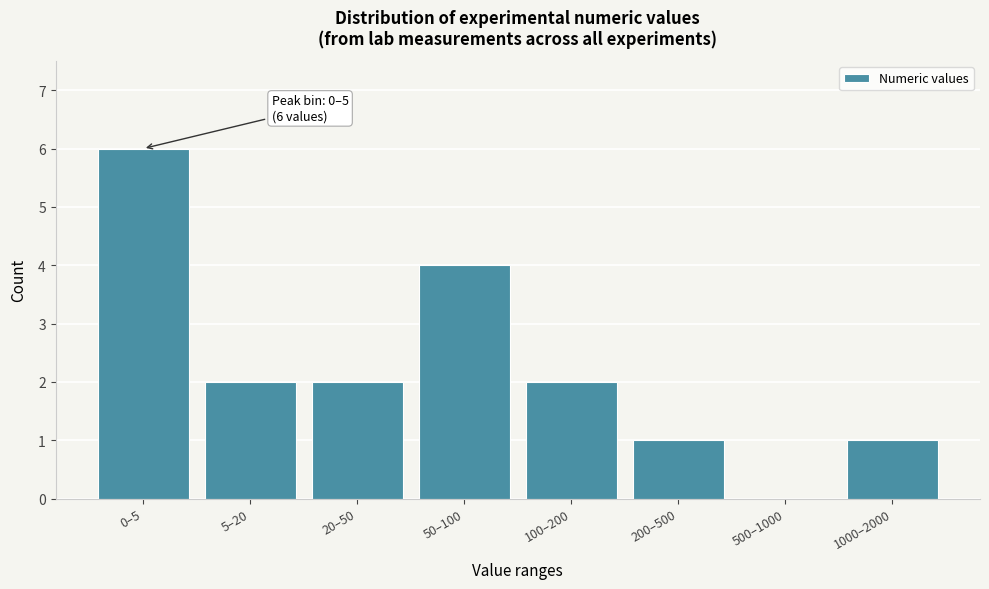

Reading left to right, transcribe all the data shown in this chart.

0–5=6	5–20=2	20–50=2	50–100=4	100–200=2	200–500=1	500–1000=0	1000–2000=1